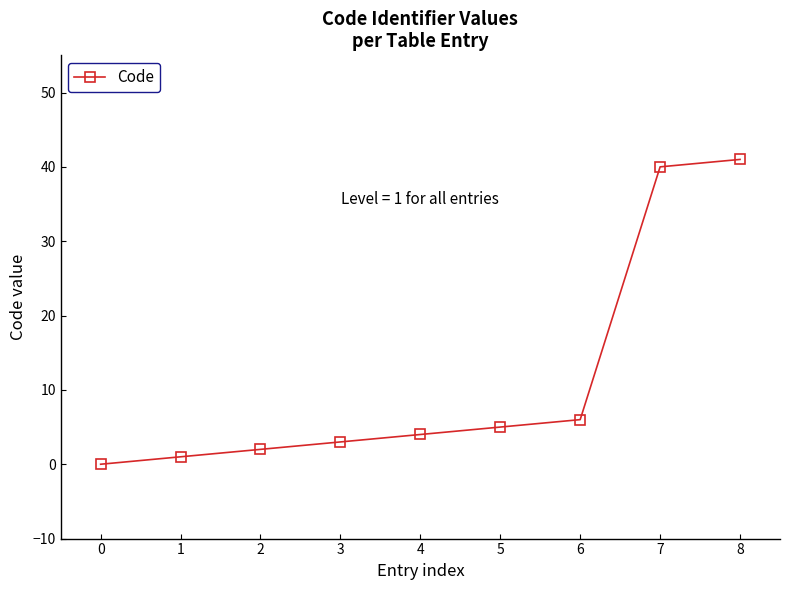

True or false: the data shows 1 at 5.

False